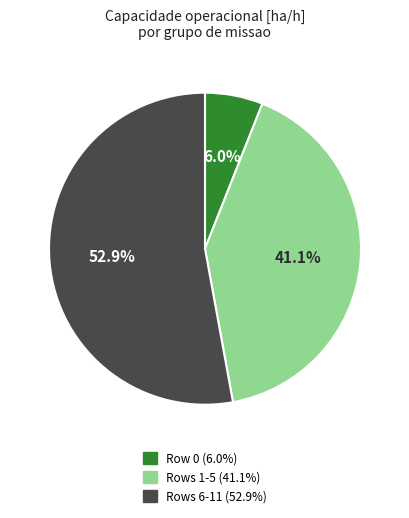

Is there a majority slice in this chart?

Yes